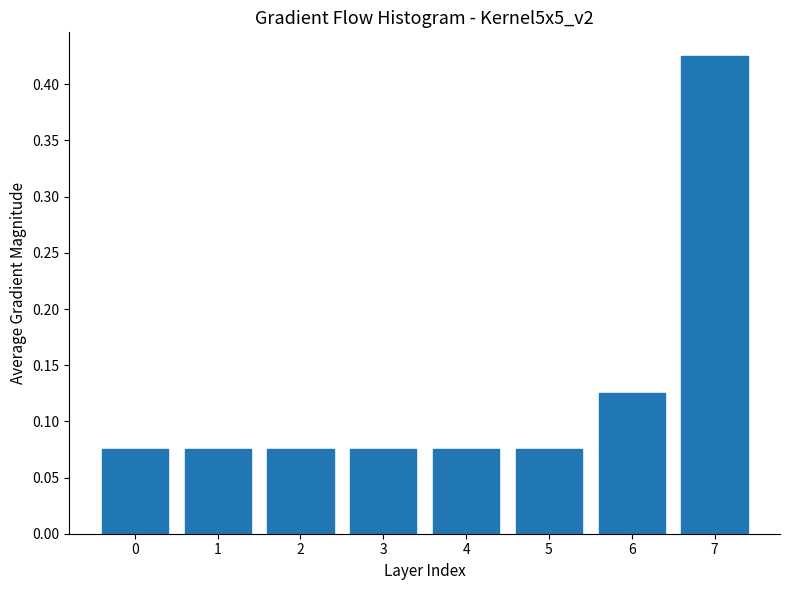

True or false: the data shows 0.0 at 1.

False